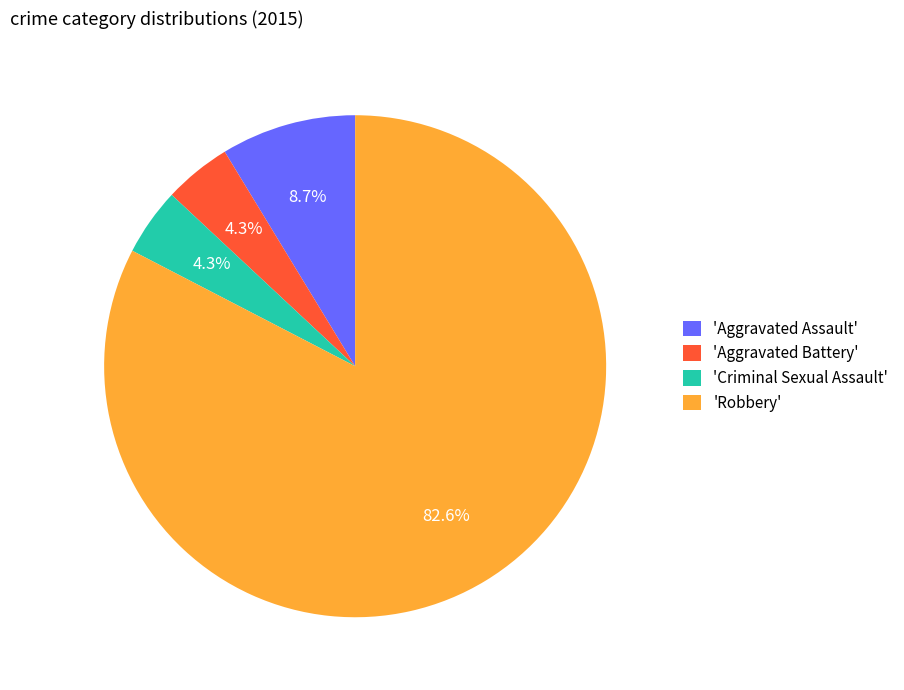

What is the largest slice in the pie chart?

'Robbery'